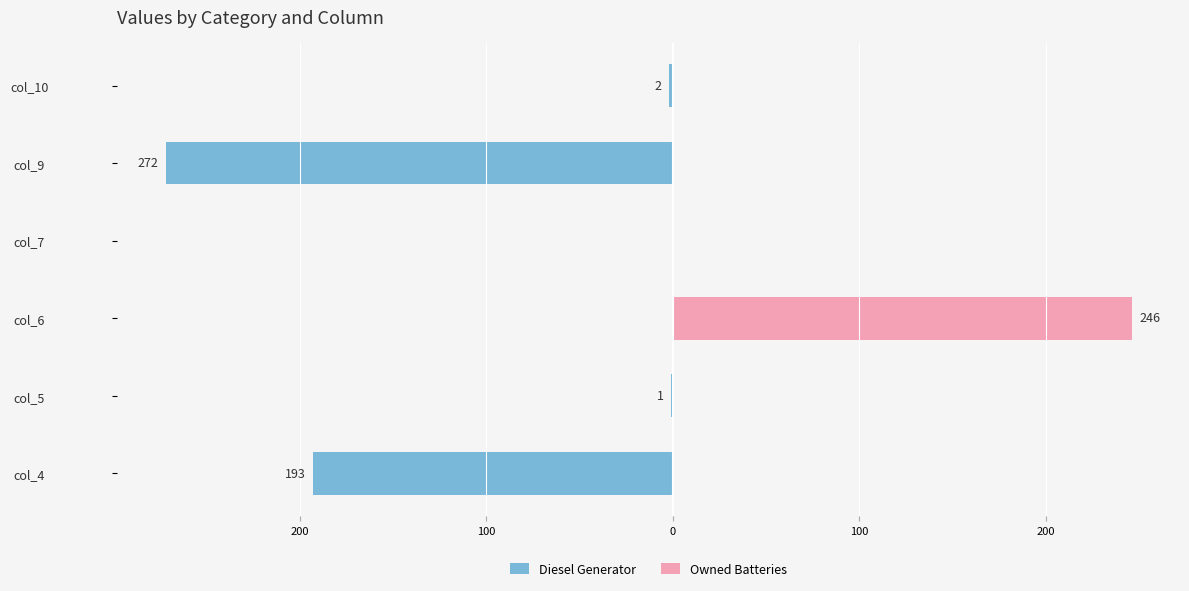

Between col_6 and col_10, which series saw the biggest shift?

Owned Batteries